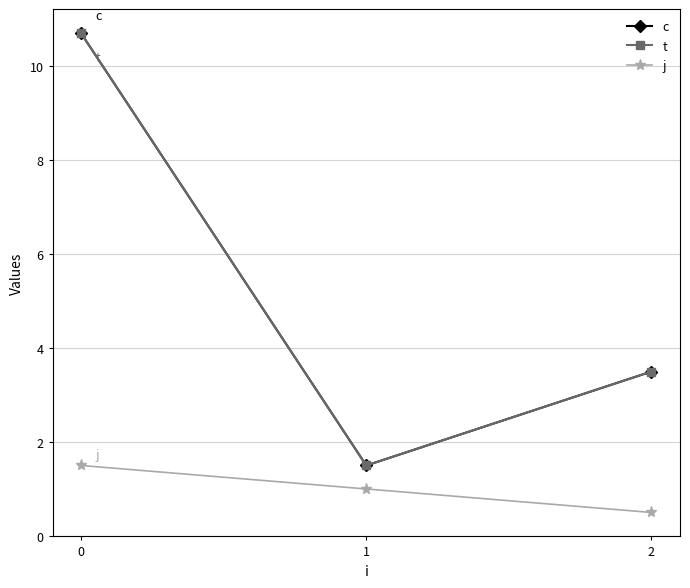

What is the average value of the j series?

1.0